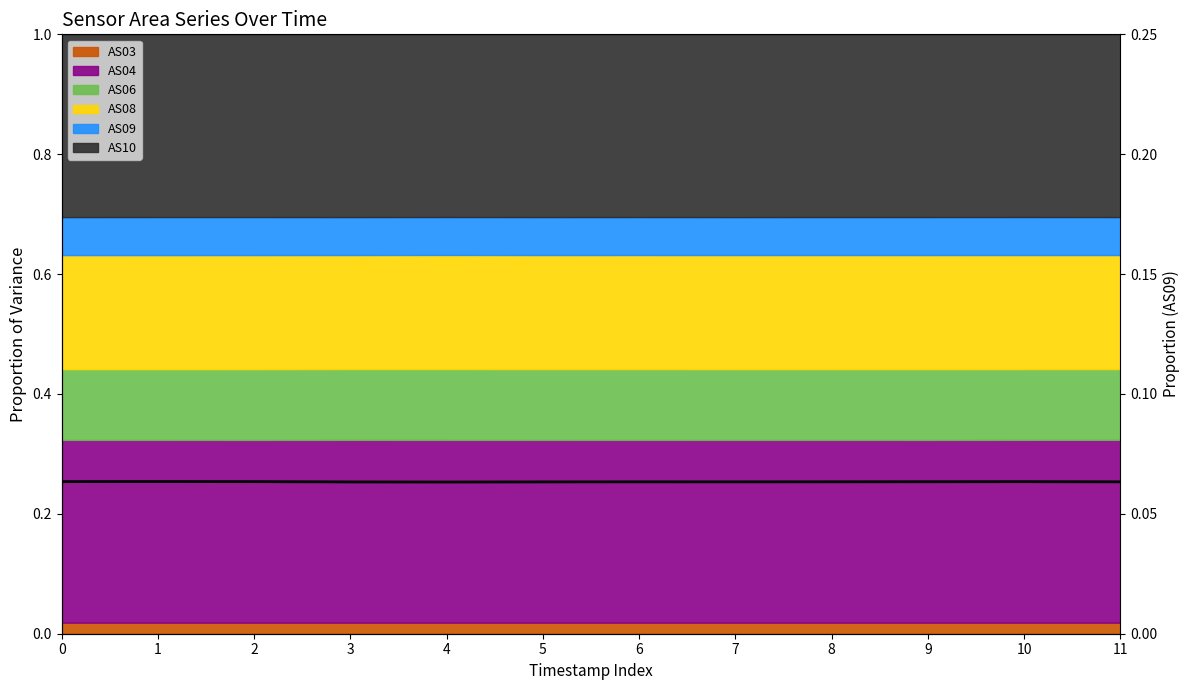

How many interior local peaks (higher than both neighbors) does the data have?

3